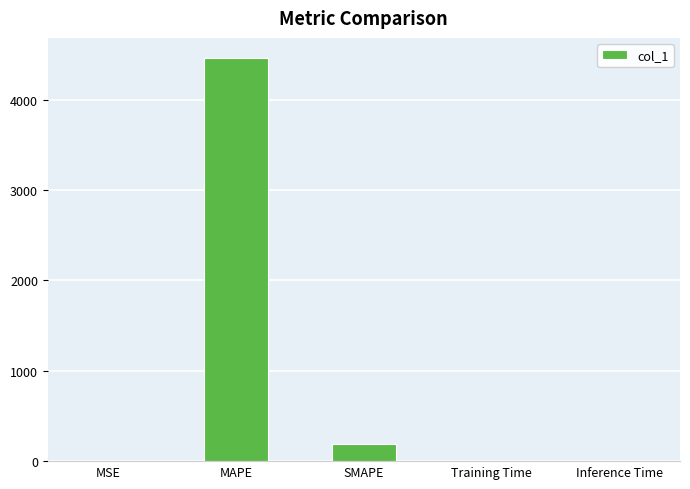

What is the maximum value shown in the chart?

4459.2